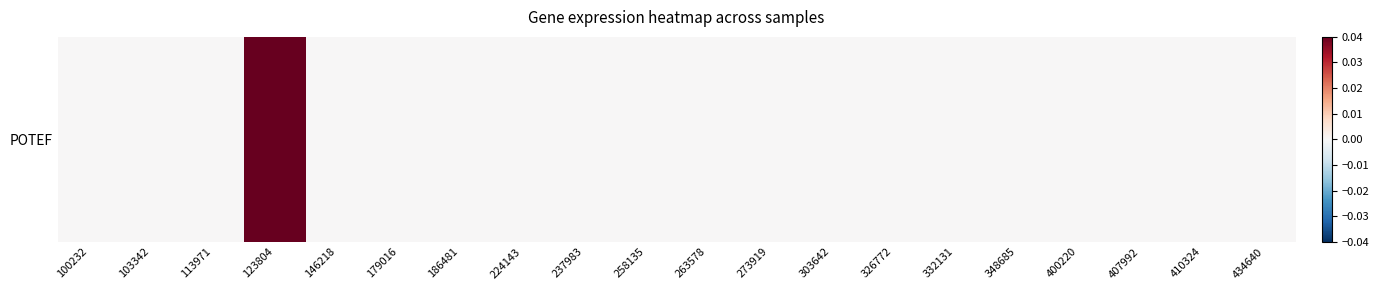

How many categories are shown in the chart?

20